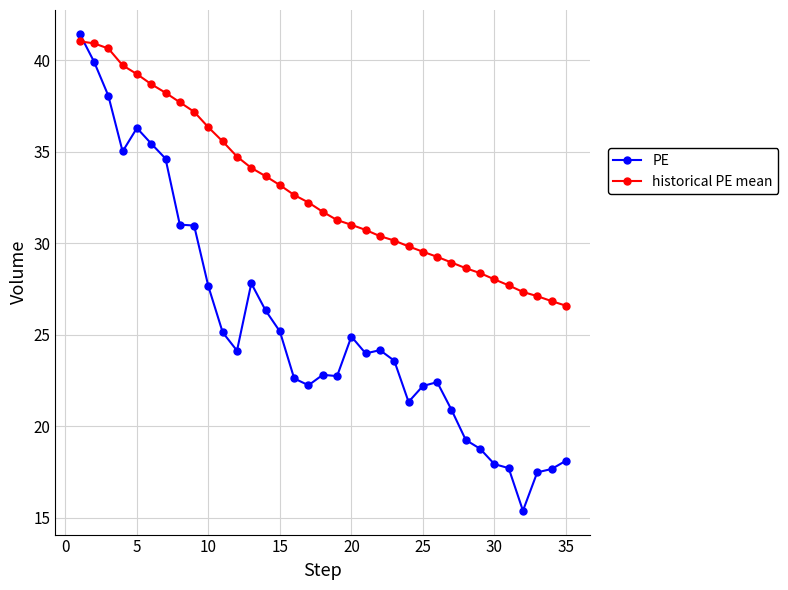

What is the value of the PE point at the 20th from the left?

24.9